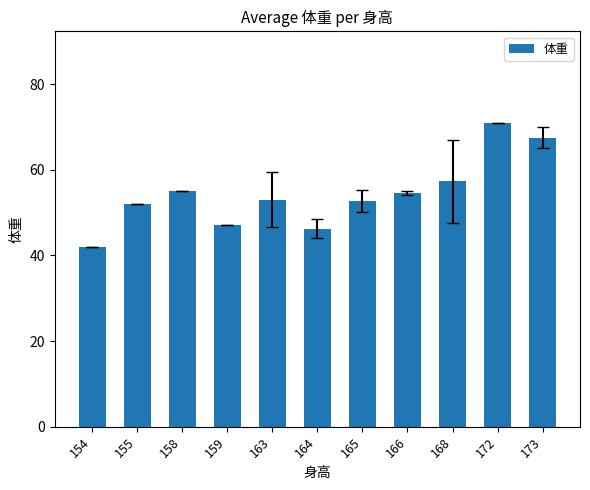

At which category does the chart reach its peak across all series?

172